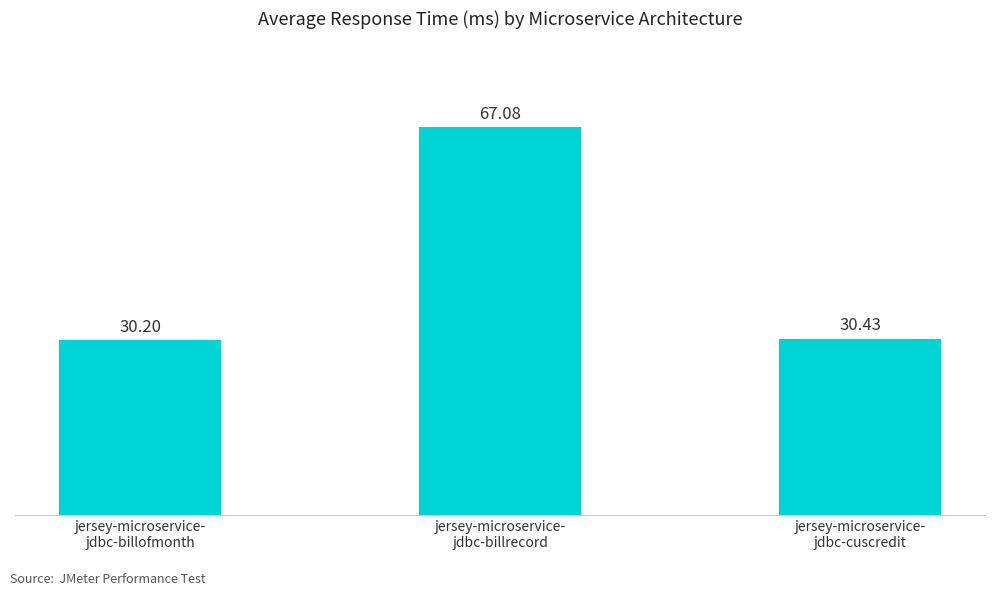

Rank the categories by value from lowest to highest.

jersey-microservice-
jdbc-billofmonth, jersey-microservice-
jdbc-cuscredit, jersey-microservice-
jdbc-billrecord